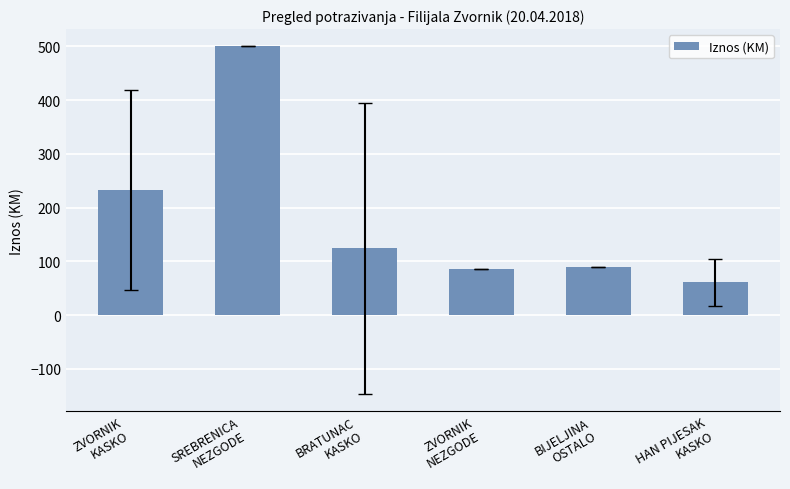

Where does the data first go above 124?

ZVORNIK
KASKO